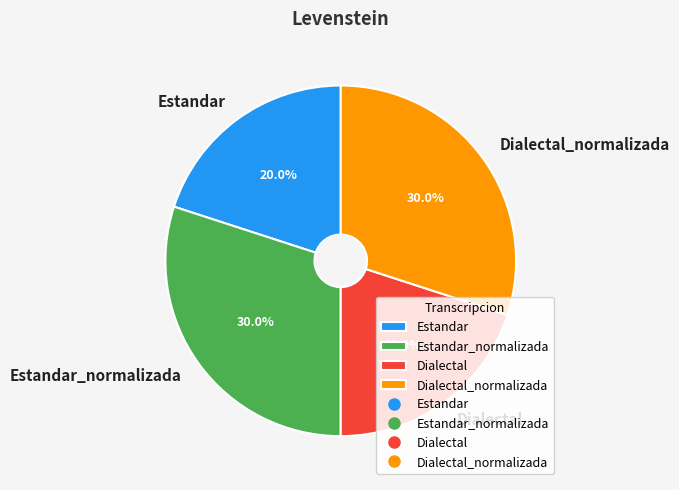

Does any single category account for the majority?

No